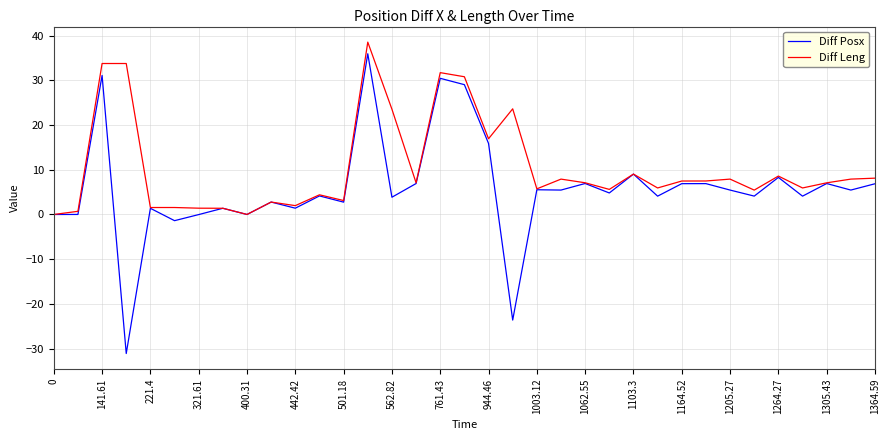

Which series has the widest spread of values?

Diff Posx